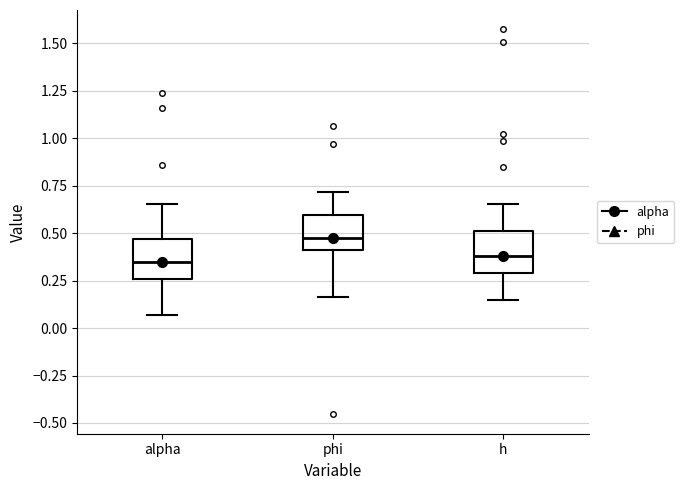

Reading left to right, transcribe this box plot: for each box, give where its median line is, the range the box spans, and where its two whiskers end, as read against the y-axis. The values are not printed on the chart, so give them approximately, as read against the axis.

alpha: median 0.35, box 0.25 to 0.45, whiskers 0.05 to 0.65
phi: median 0.50, box 0.40 to 0.60, whiskers 0.15 to 0.70
h: median 0.40, box 0.30 to 0.50, whiskers 0.15 to 0.65